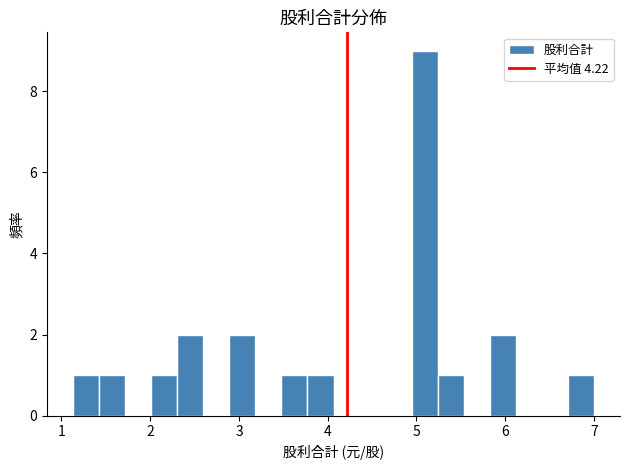

Read against the x-axis, roughly where is the centre of the tallest bar?

5.1